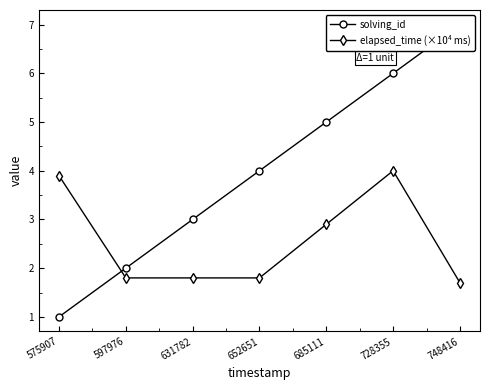

What is the difference between the highest and lowest values at 685111?

2.1